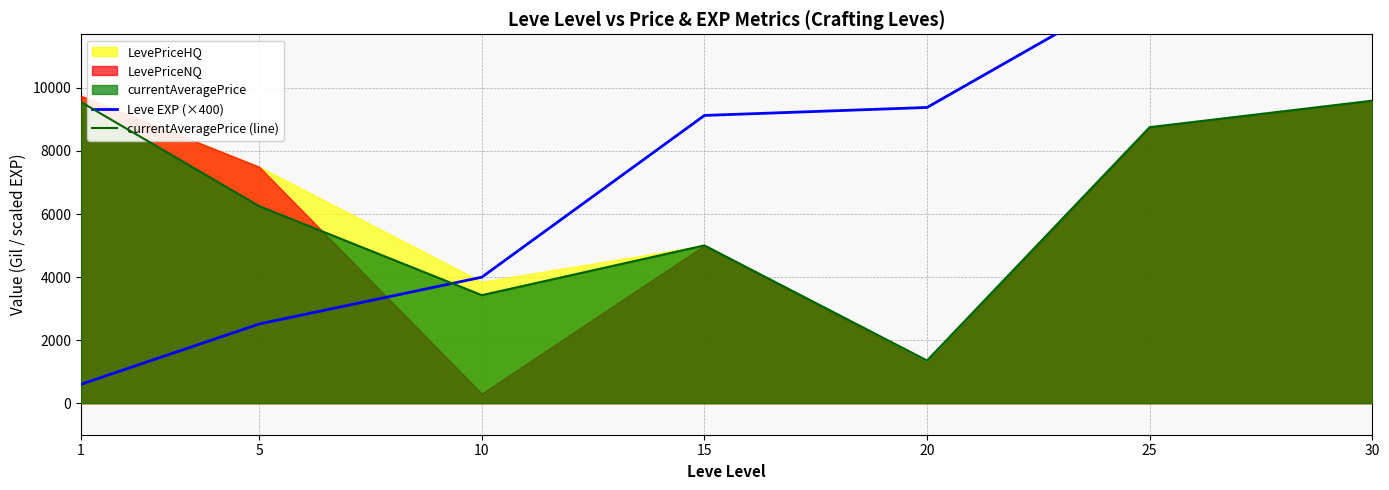

Is it true that currentAveragePrice (line) equals 3426.3 at 10?

True